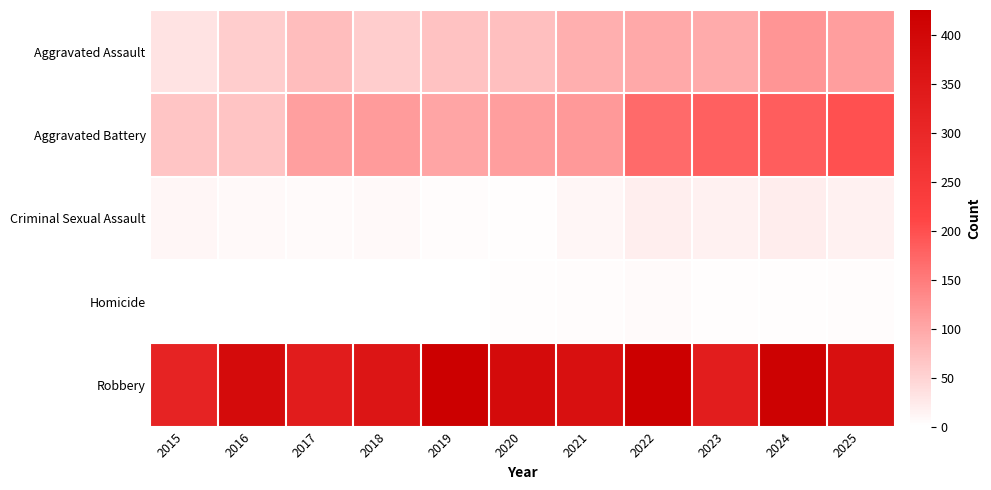

How many categories are shown in the chart?

11